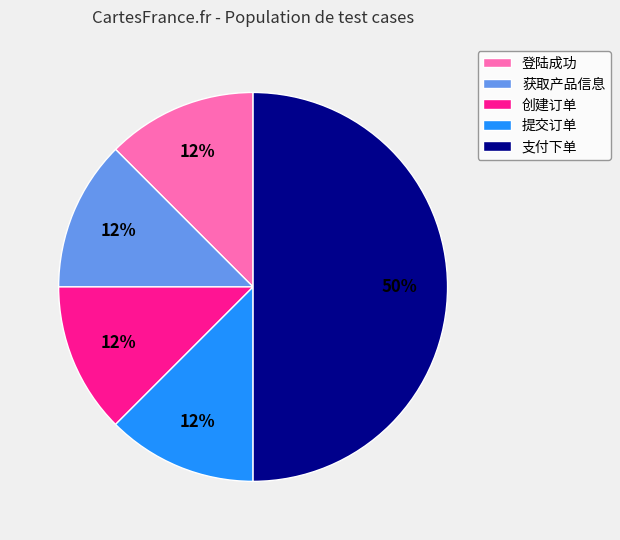

How many slices are in this pie chart?

5